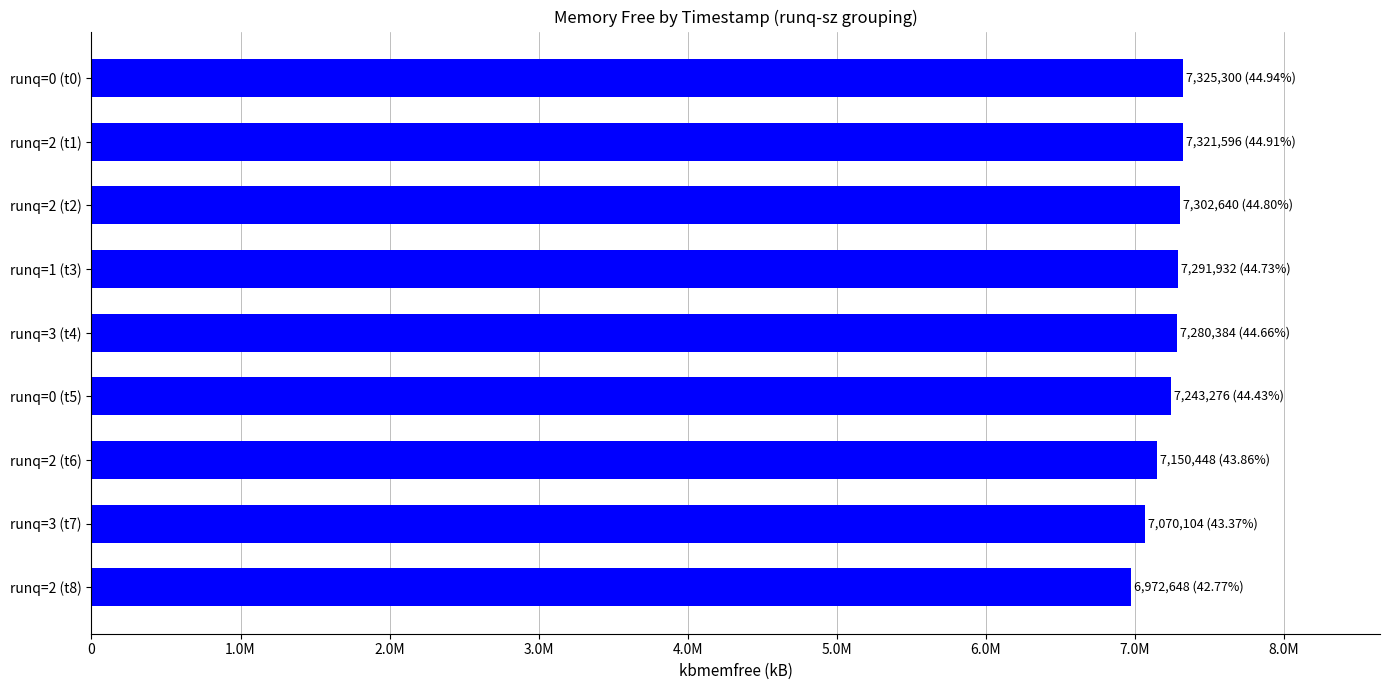

Are the bars horizontal?

Yes